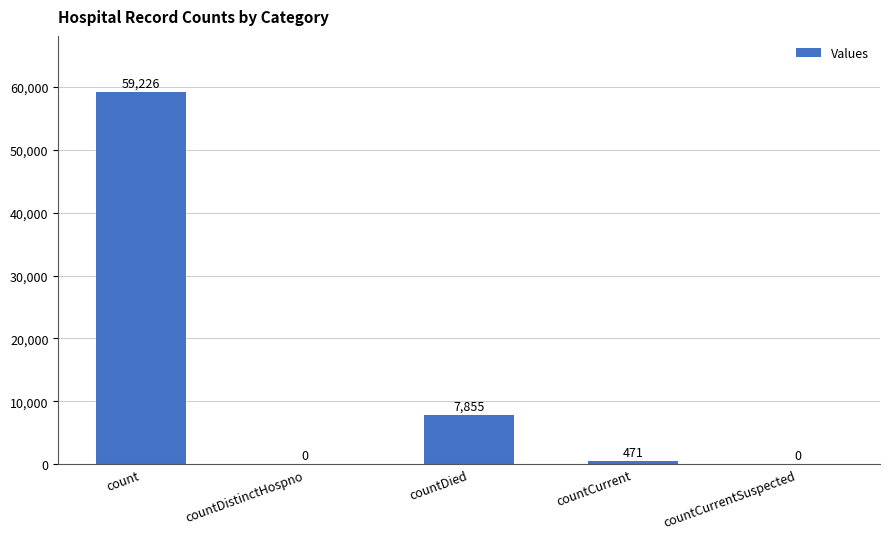

Between countDistinctHospno and count, which is larger?

count